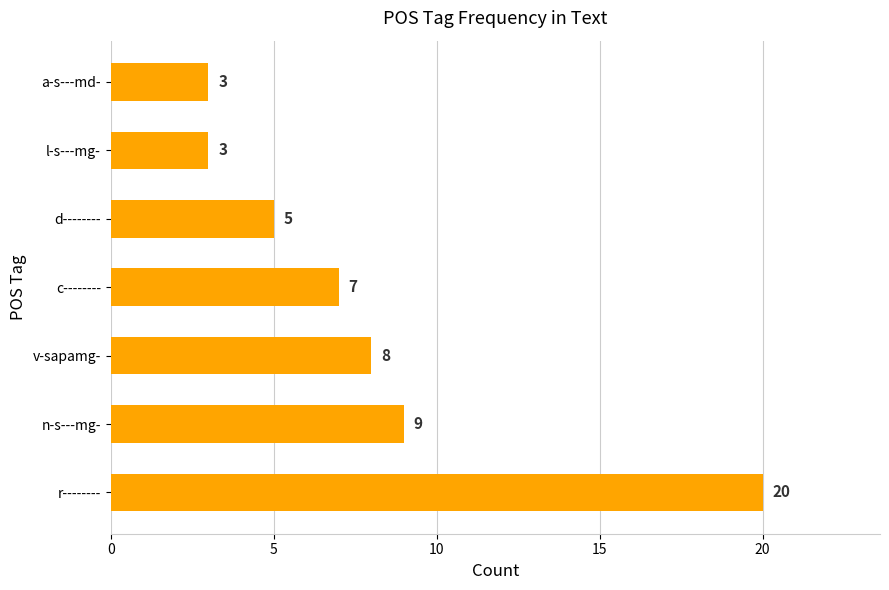

What is the greatest value displayed?

20